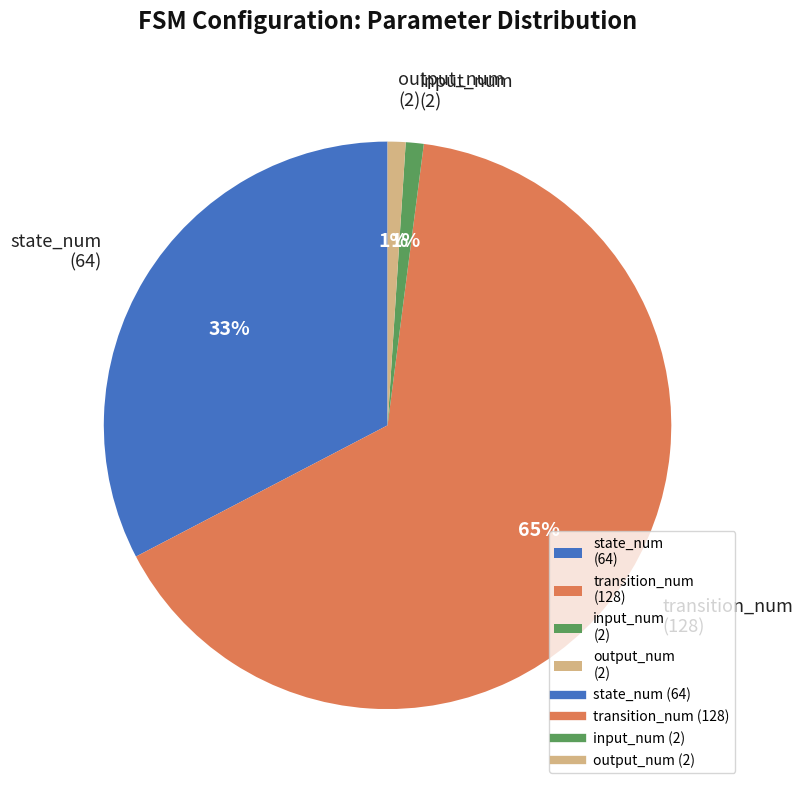

Is it true that state_num (64) is 33% of the pie?

True